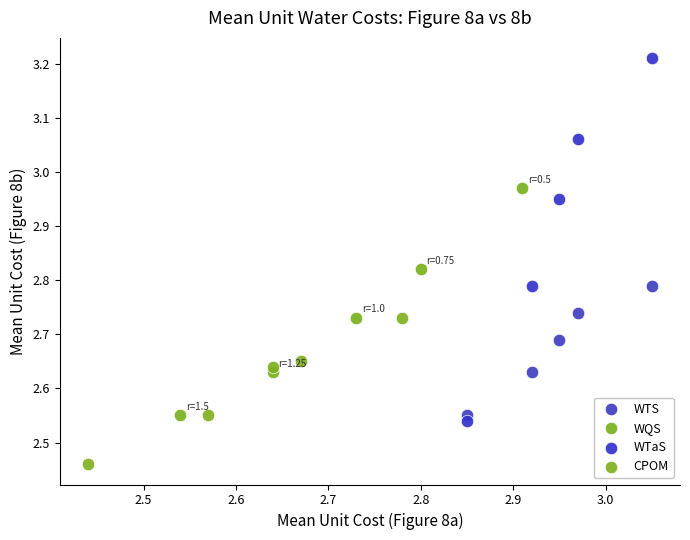

Which series contains the lowest Y value?

CPOM